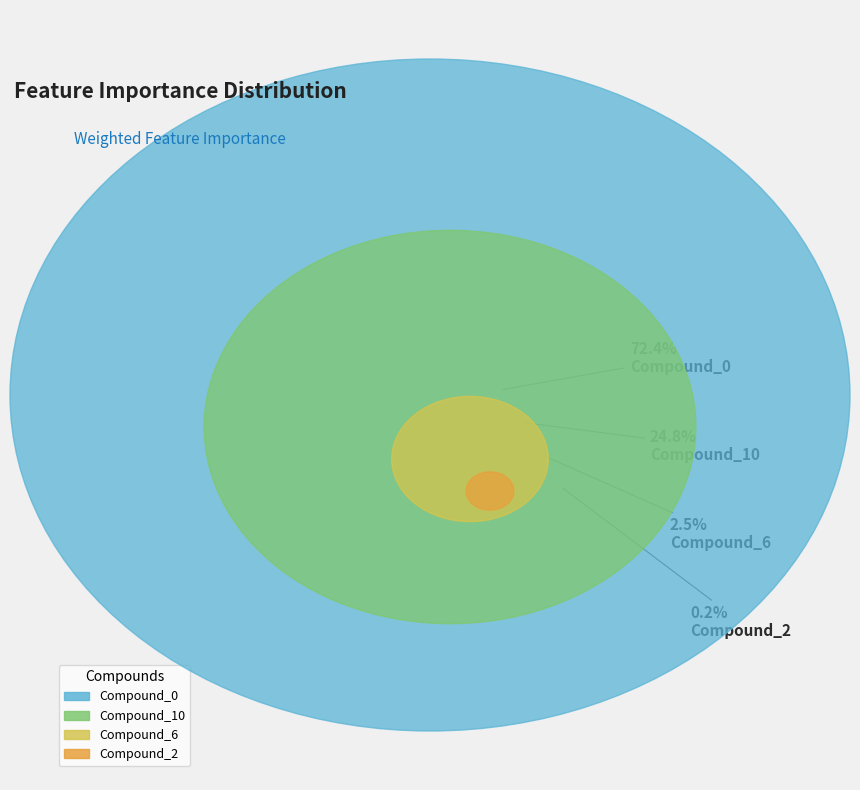

Does Compound_6 represent more than half of the total?

No